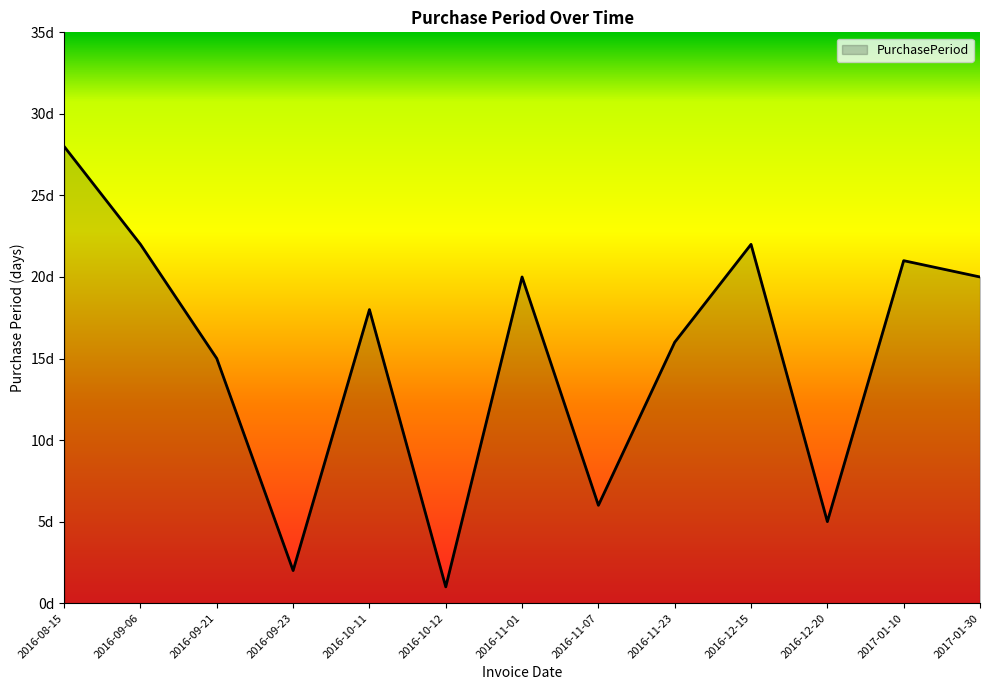

What is the average value?

15